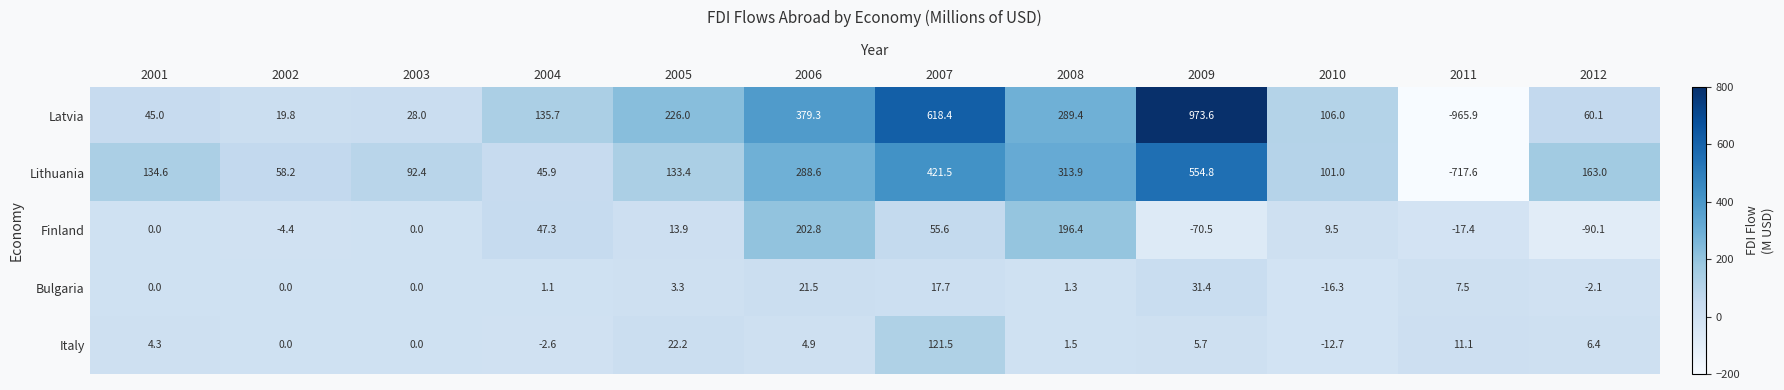

At which category is the sum across all series the highest?

2009